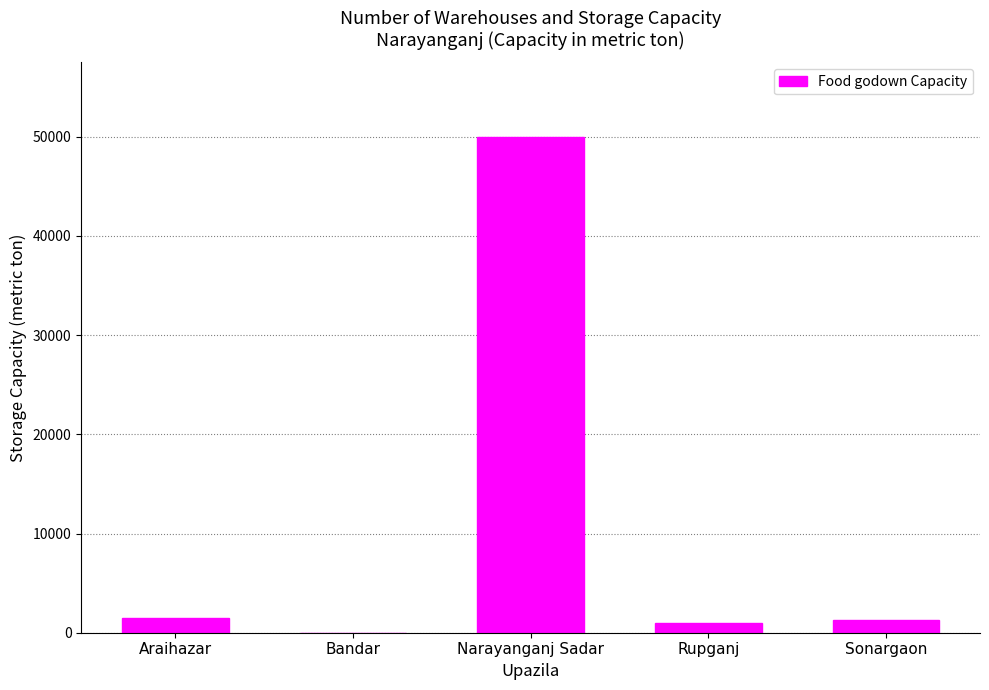

What is the sum of the values at Bandar and Araihazar?

1500